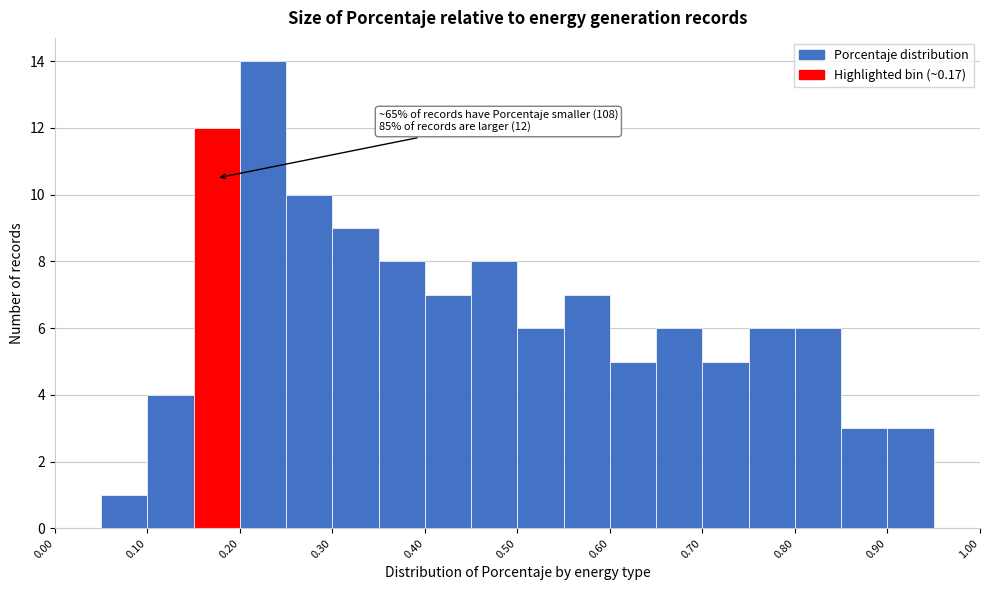

Over which range of the x-axis is the bar tallest?

0.20 to 0.25